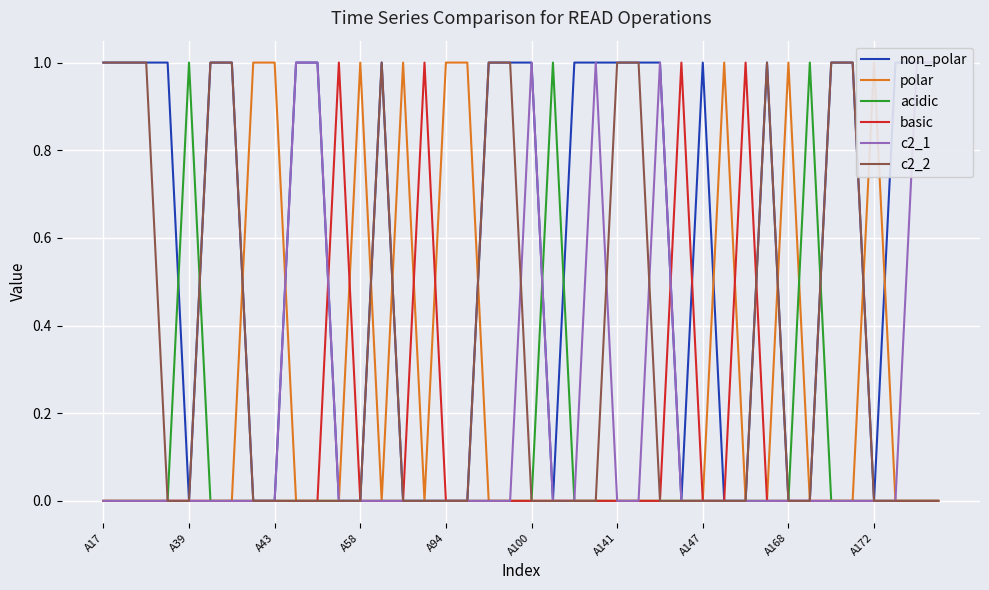

How many interior local valleys does the polar series have?

2